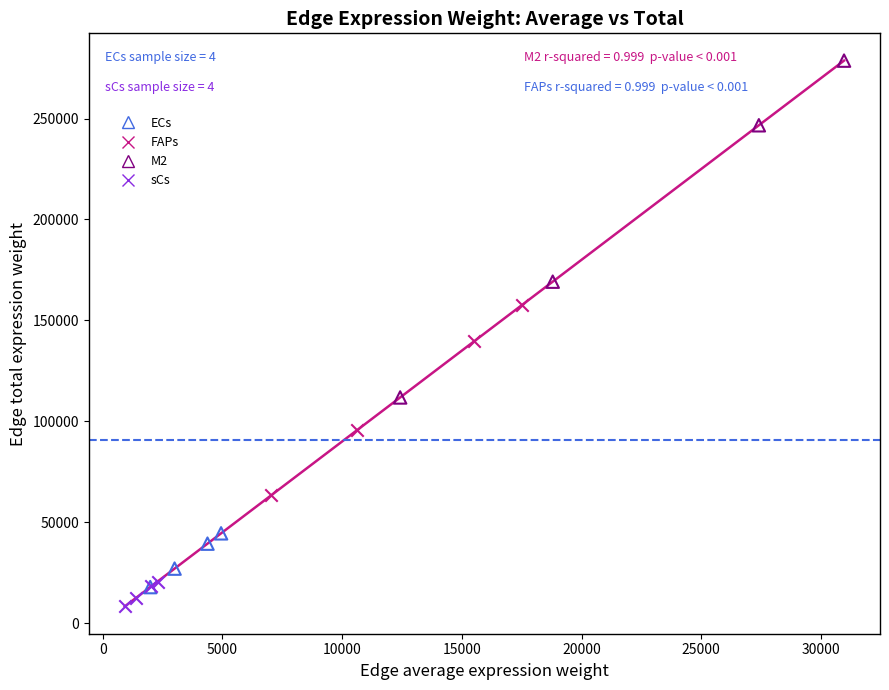

Which series has the largest Y range (max minus min)?

M2